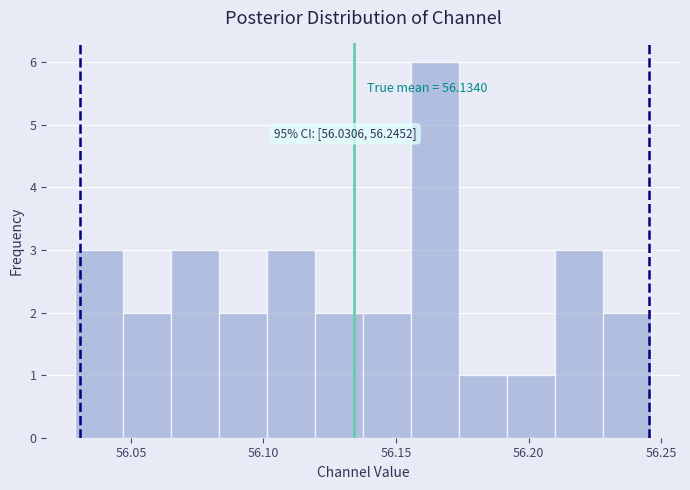

Read against the x-axis, roughly where is the centre of the tallest bar?

56.165